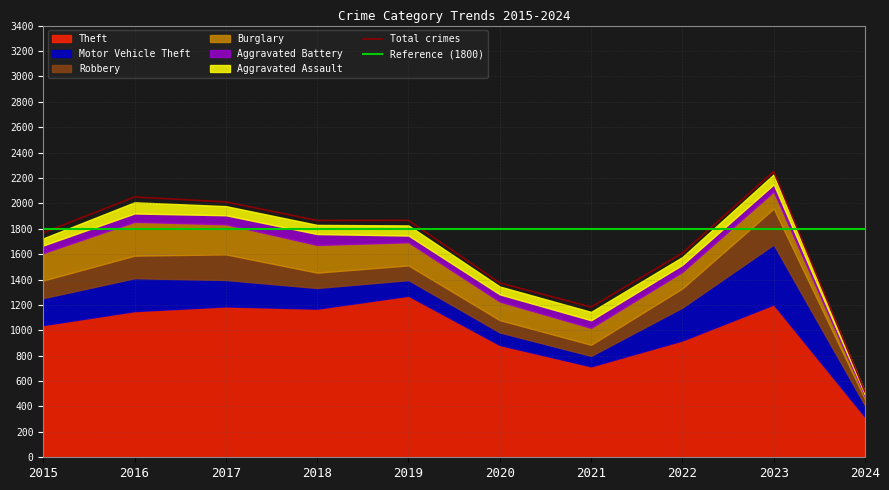

Reading left to right, what are all the values shown in this chart?

Aggravated Assault: 2015=56	2016=88	2017=72	2018=72	2019=80	2020=62	2021=66	2022=61	2023=79	2024=19
Aggravated Battery: 2015=60	2016=66	2017=71	2018=86	2019=53	2020=57	2021=60	2022=56	2023=56	2024=16
Burglary: 2015=216	2016=266	2017=237	2018=218	2019=182	2020=146	2021=133	2022=130	2023=134	2024=19
Motor Vehicle Theft: 2015=212	2016=259	2017=208	2018=163	2019=123	2020=99	2021=82	2022=259	2023=472	2024=89
Robbery: 2015=139	2016=178	2017=202	2018=121	2019=116	2020=97	2021=88	2022=151	2023=284	2024=51
Theft: 2015=1041	2016=1151	2017=1188	2018=1170	2019=1272	2020=884	2021=716	2022=920	2023=1203	2024=319